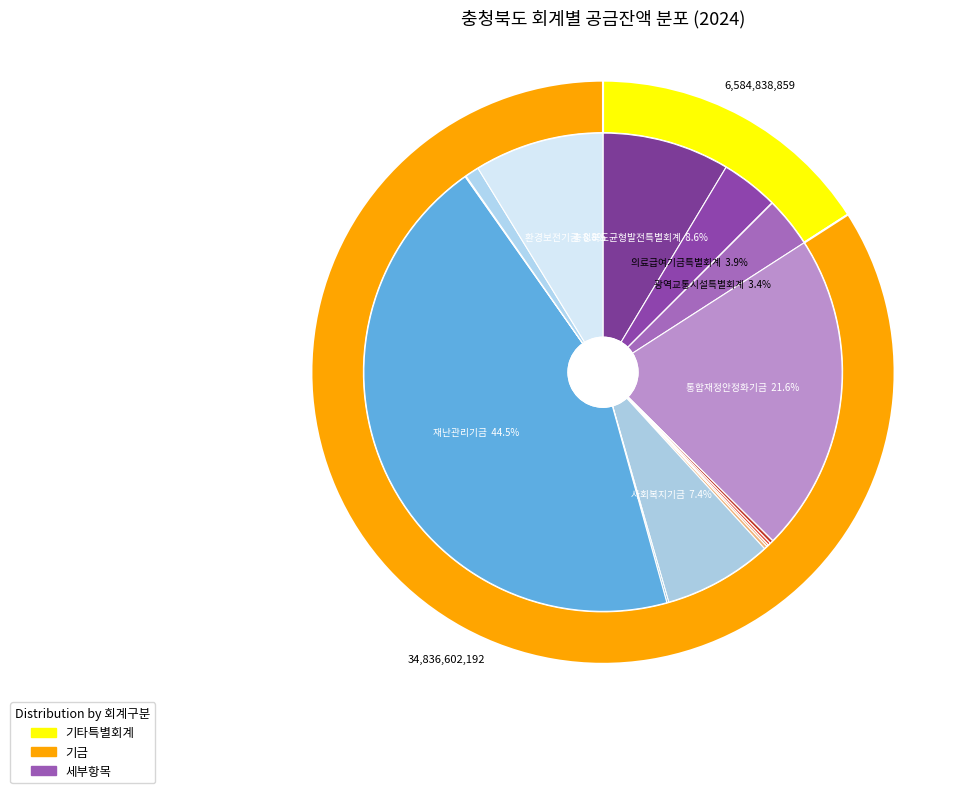

Which slice is the largest?

재난관리기금